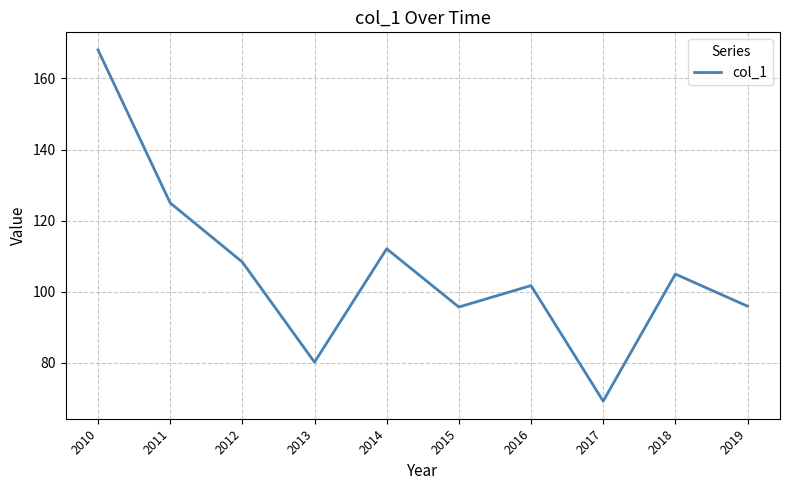

Approximately how many times larger is the value at 2010 compared to 2011?

1.3